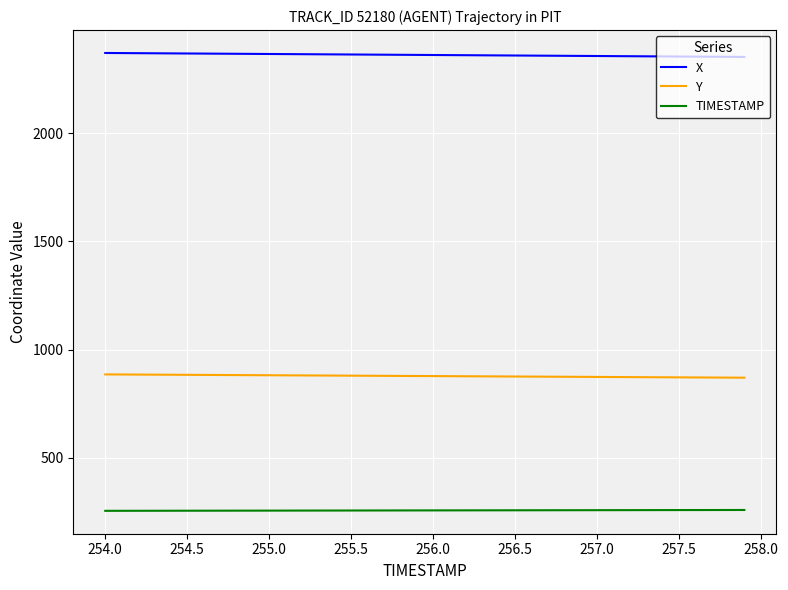

List the series in order of their overall mean, lowest first.

TIMESTAMP, Y, X